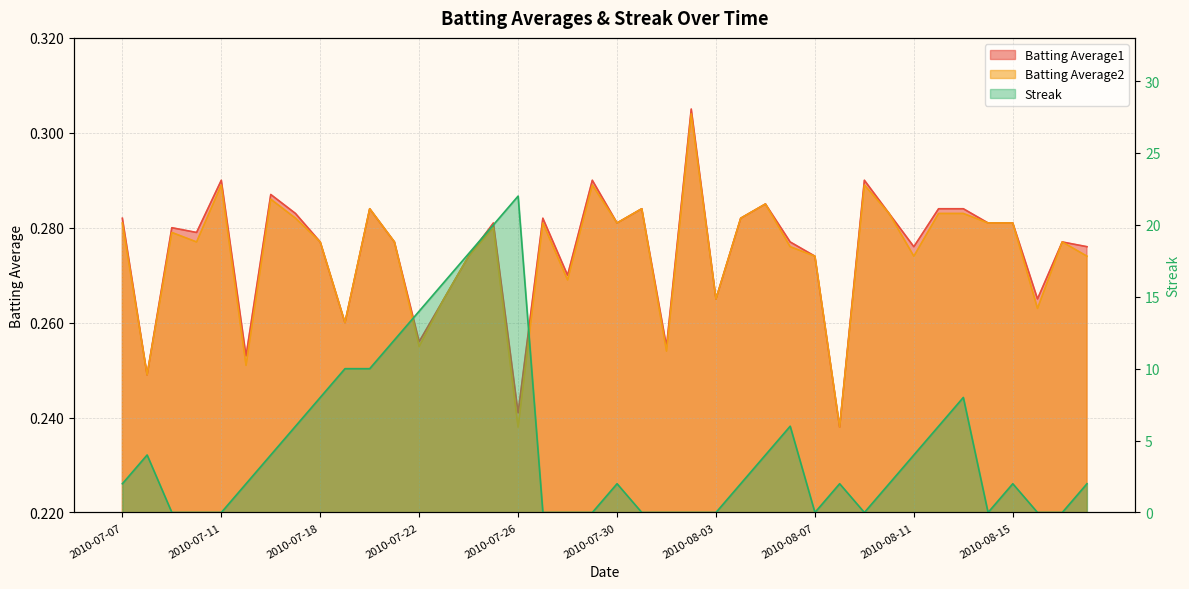

Which has a higher value, 2010-08-09 or 2010-08-11?

2010-08-09